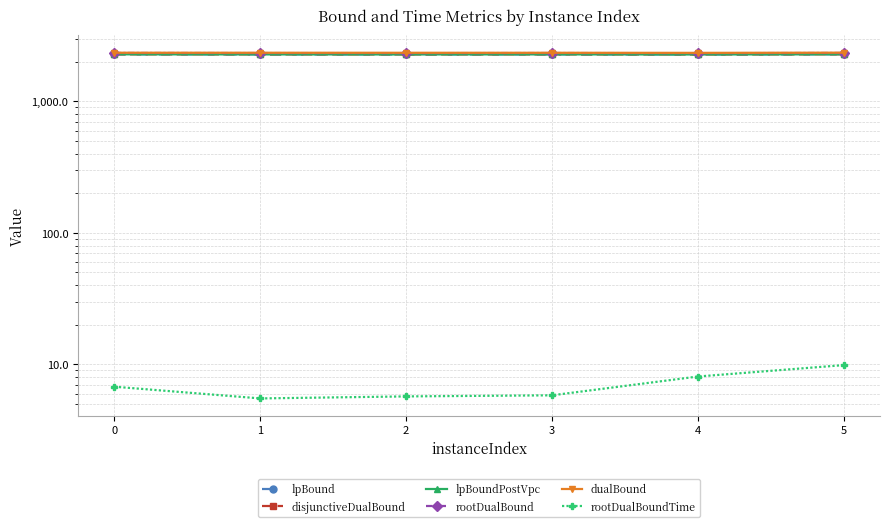

The disjunctiveDualBound series shows 2274.2 at 1. True or false?

True